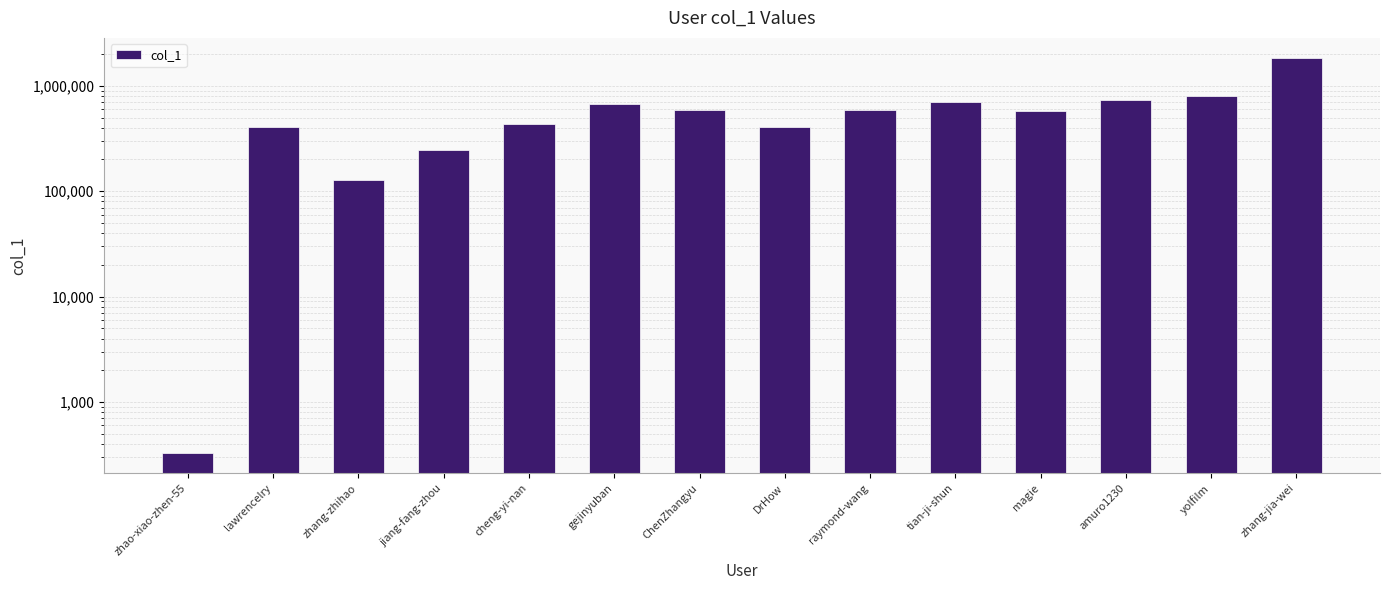

What is the ratio of the value at magie to the value at lawrencelry?

1.4